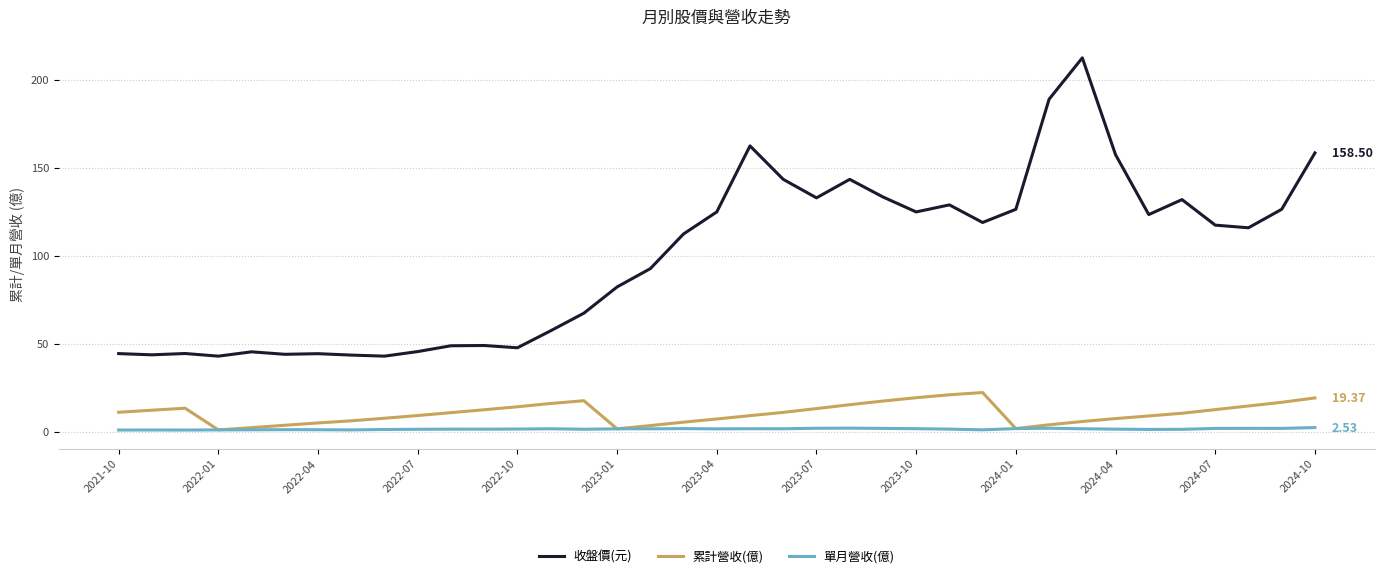

Which series has the widest spread of values?

收盤價(元)